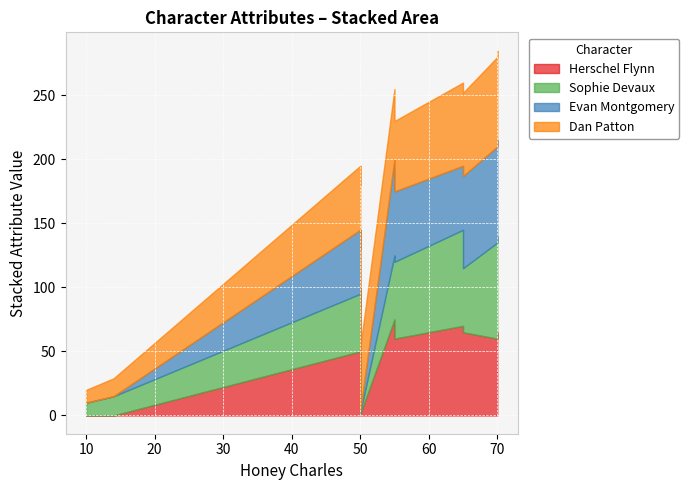

Which series ends up on top after the final intersection of Sophie Devaux and Herschel Flynn?

Sophie Devaux